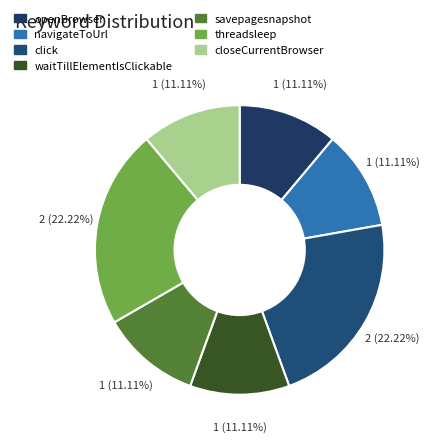

What percentage is the savepagesnapshot slice, to the nearest percent?

11%